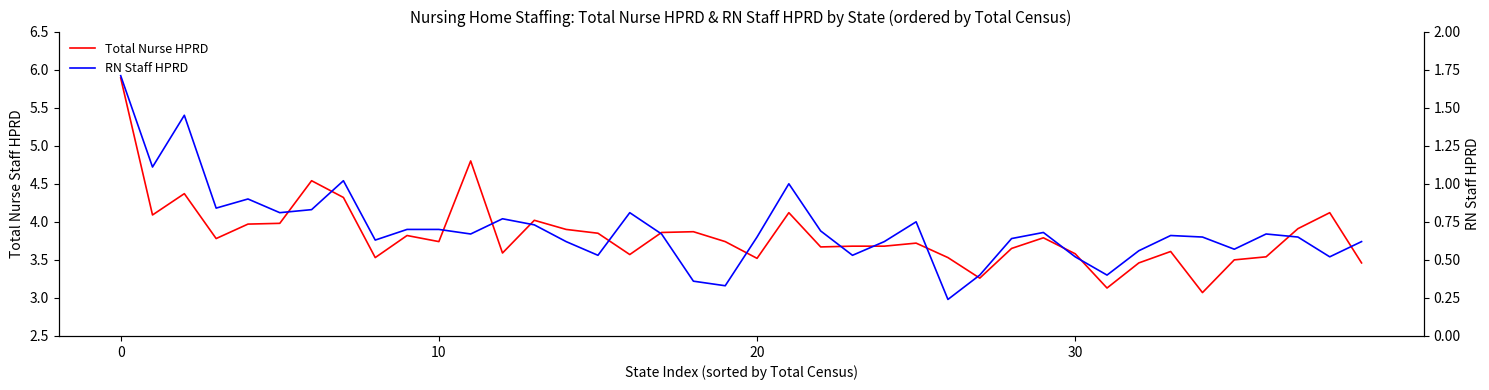

At how many categories does at least one series exceed 4?

9